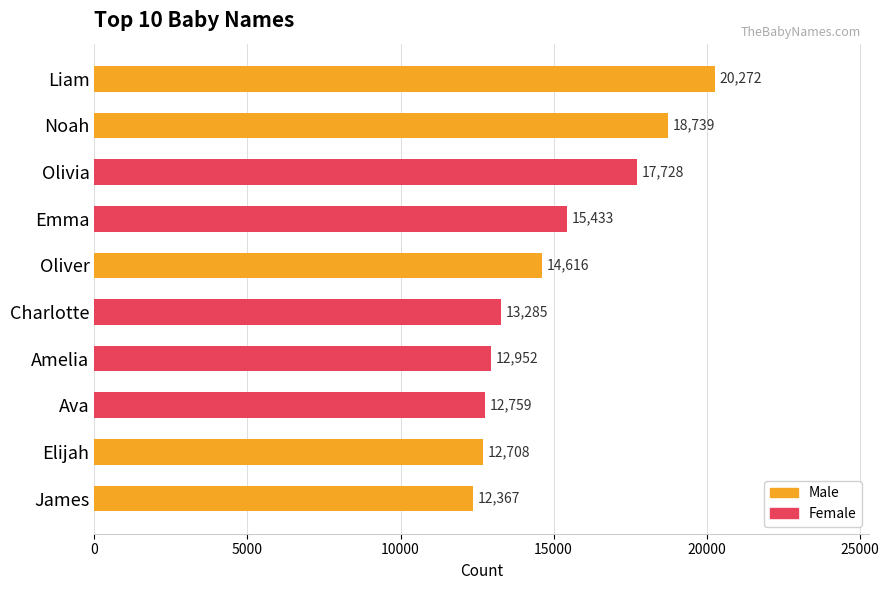

How many data points does each series have?

5